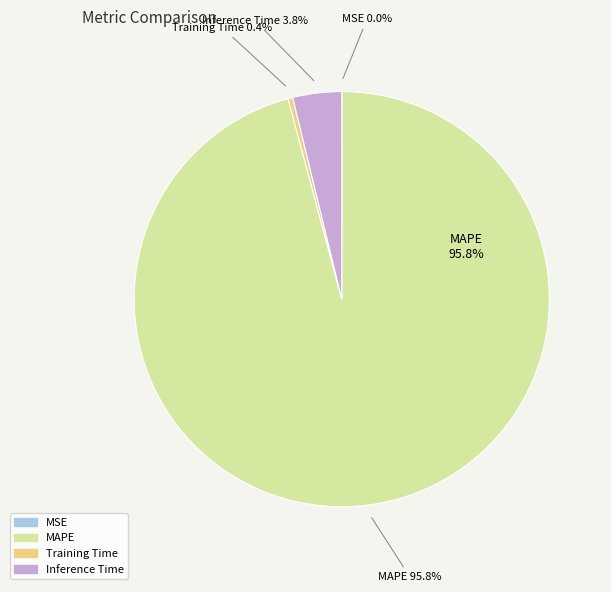

What percentage is the Inference Time slice, to the nearest percent?

4%